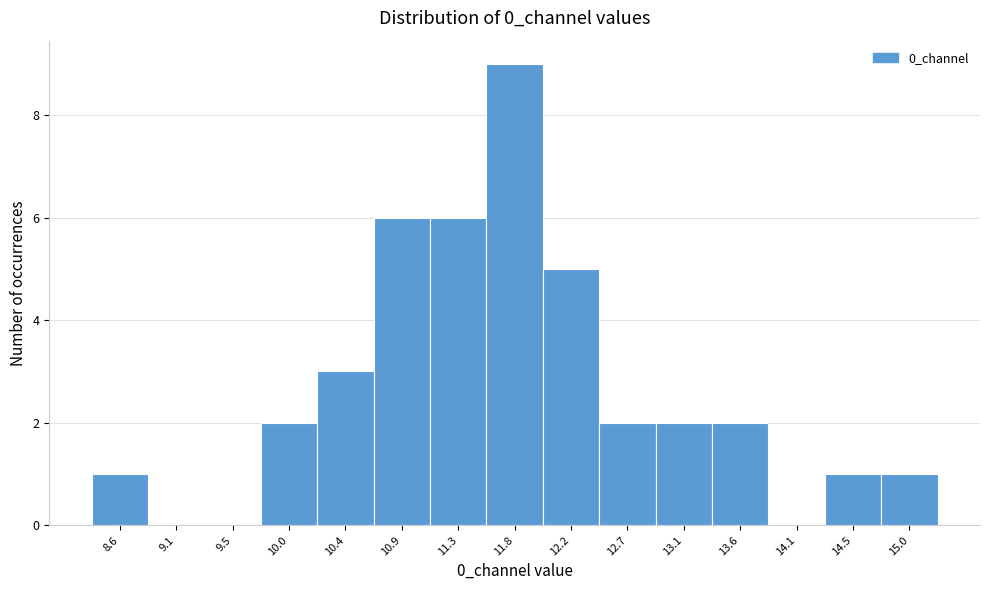

Reading left to right, transcribe this chart: for each bar, give the range it covers on the x-axis and its height. Neither the bar edges nor the heights are printed on the chart, so give them approximately, as read against the axes.

8.40 to 8.85: 1
8.85 to 9.30: 0
9.30 to 9.75: 0
9.75 to 10.20: 2
10.20 to 10.65: 3
10.65 to 11.10: 6
11.10 to 11.55: 6
11.55 to 12.00: 9
12.00 to 12.45: 5
12.45 to 12.90: 2
12.90 to 13.35: 2
13.35 to 13.85: 2
13.85 to 14.30: 0
14.30 to 14.75: 1
14.75 to 15.20: 1